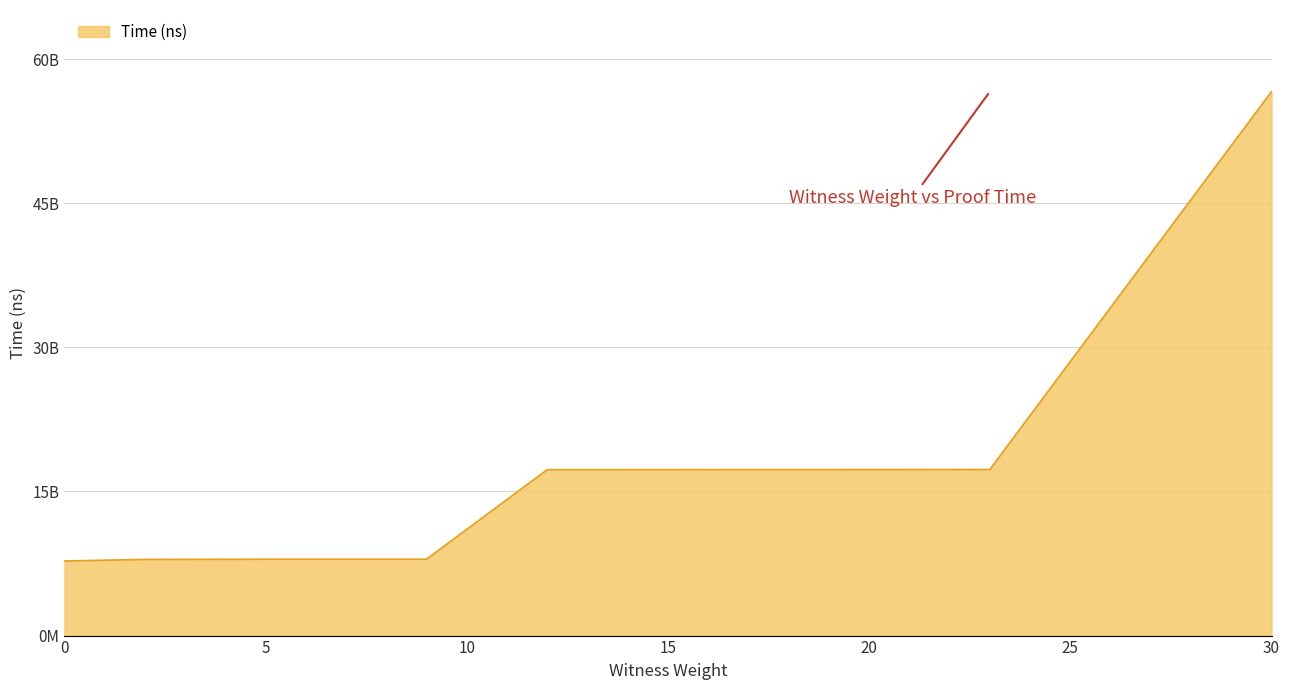

Does the chart have visible grid lines?

Yes